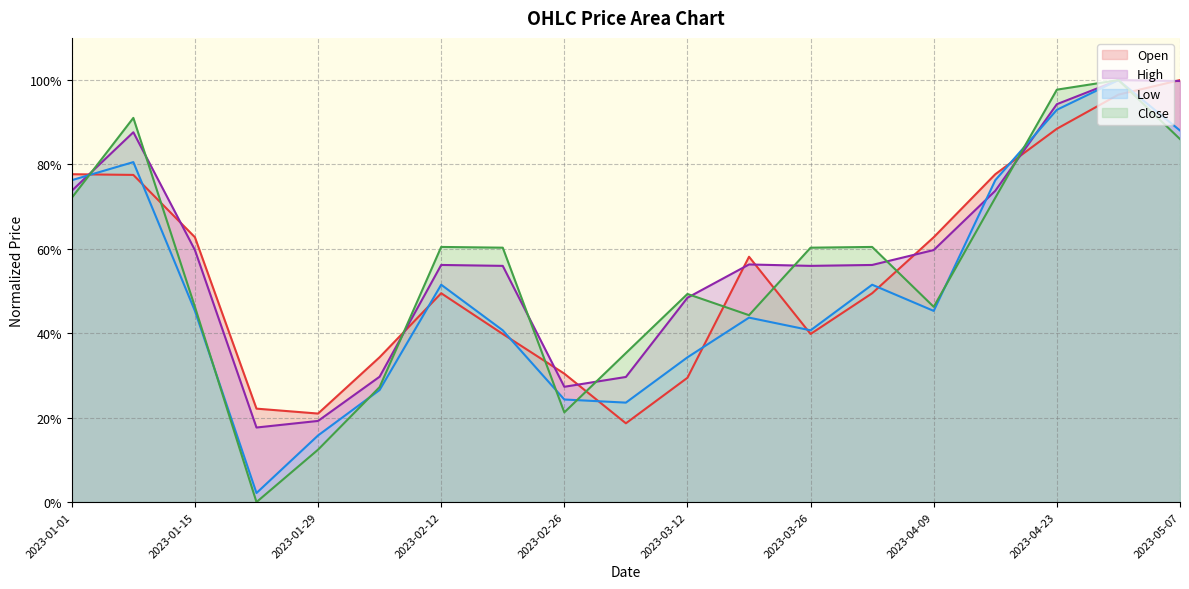

Is it true that Close equals 0.9 at 2023-01-08?

True